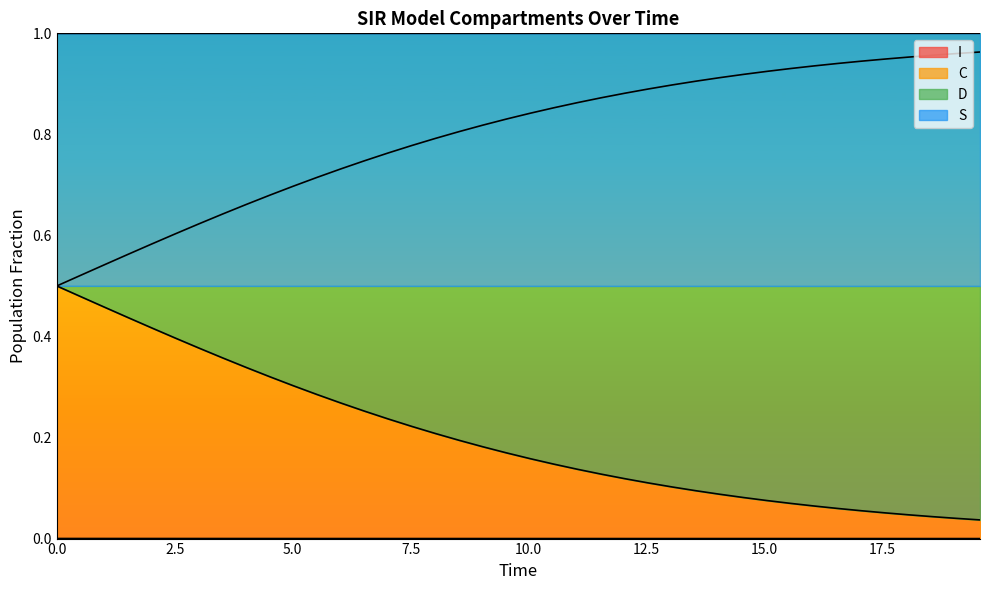

What is the sum of all C values?

8.1